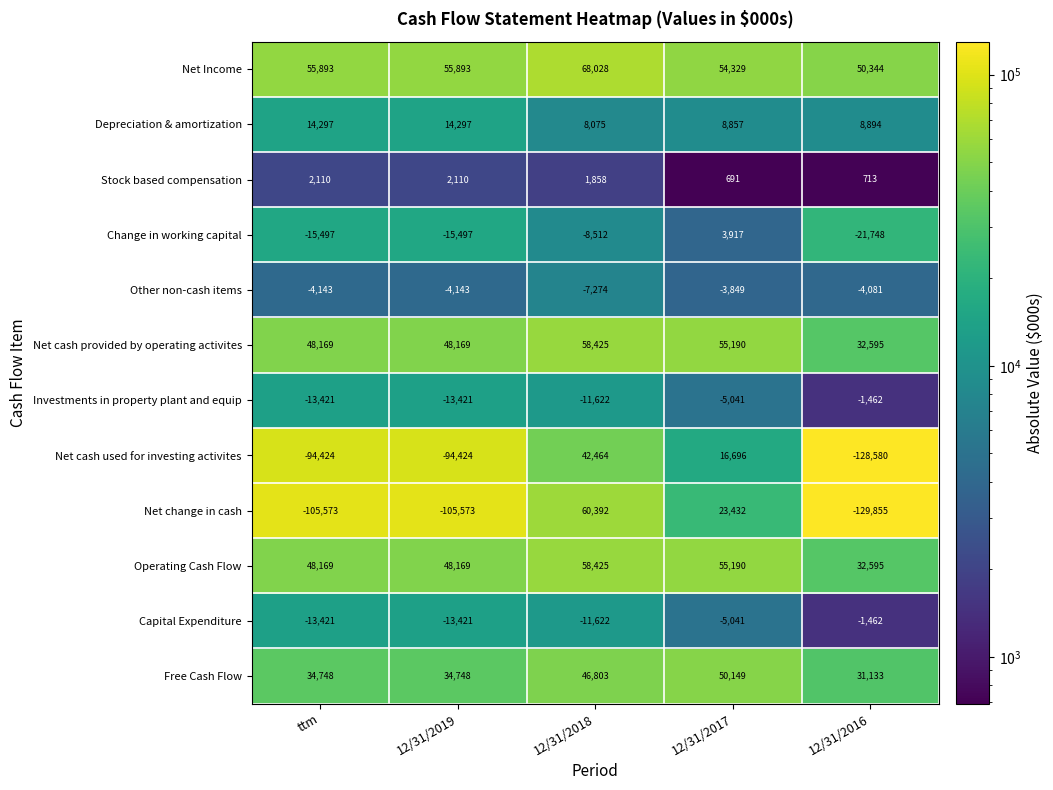

Which label corresponds to the smallest value in the chart?

12/31/2016